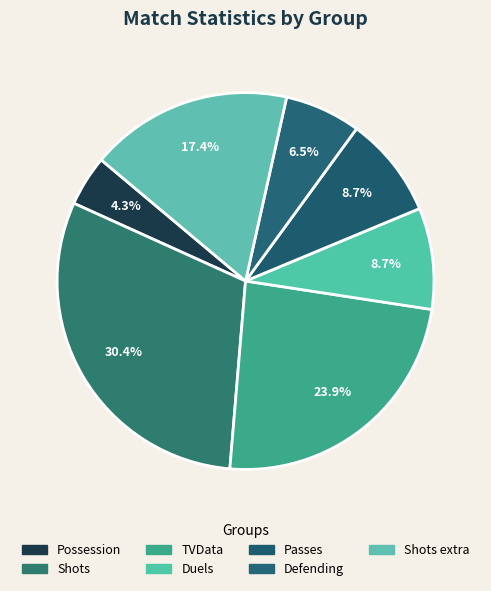

Is there any slice that represents more than half of the pie?

No